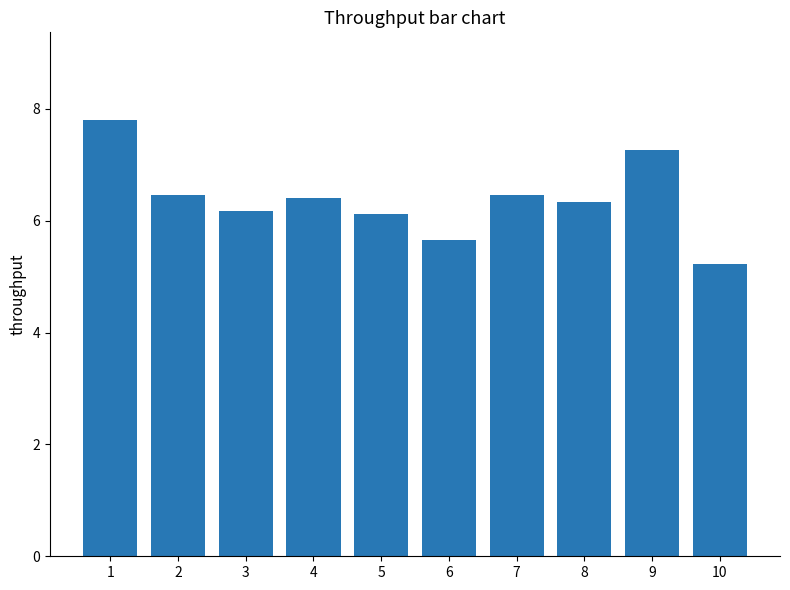

The chart shows a value of 2.3 at 2. True or false?

False